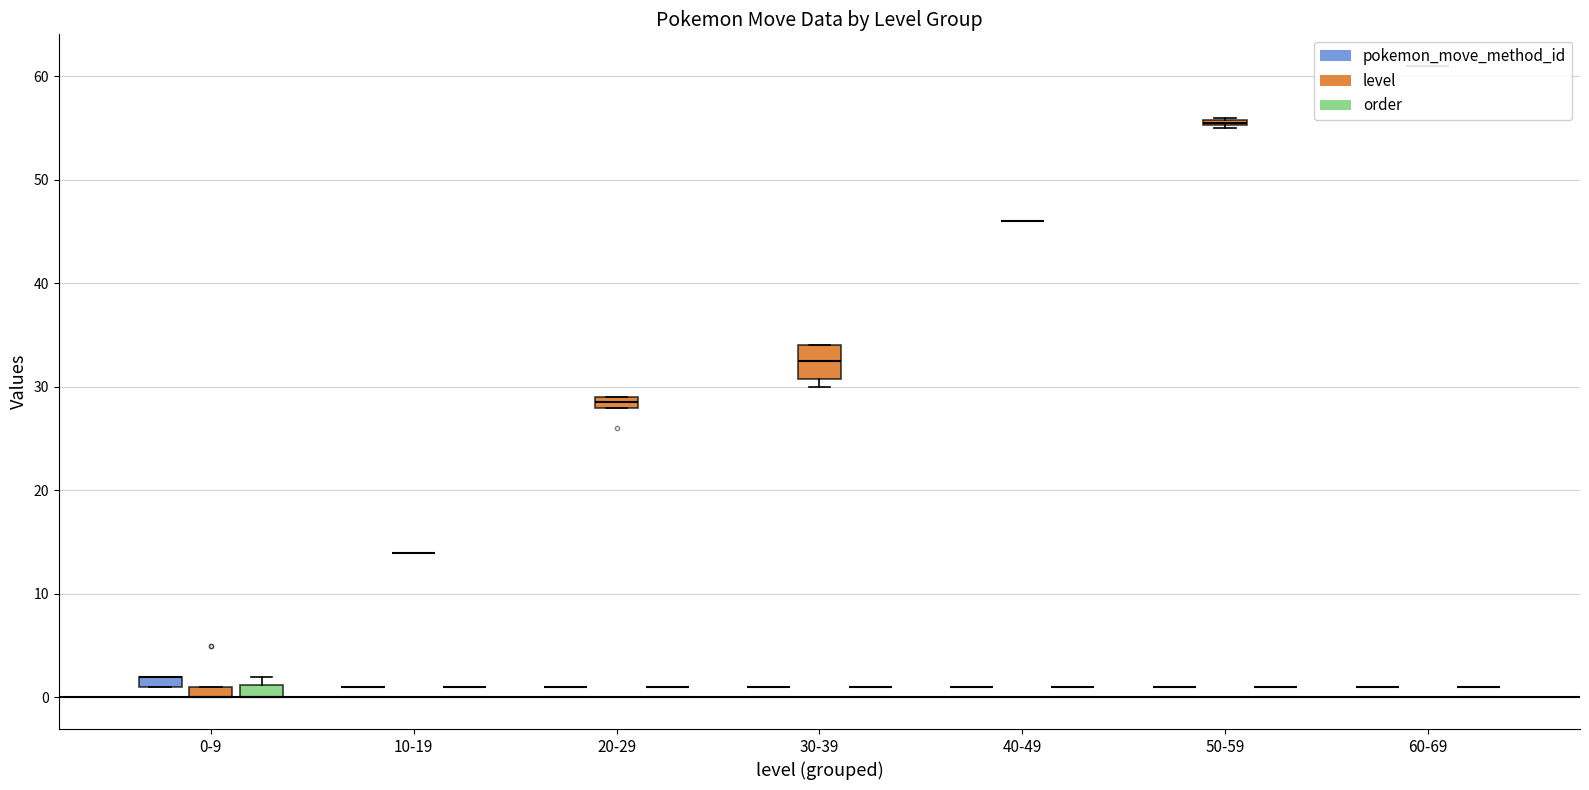

Reading left to right, what are all the values shown in this chart?

pokemon_move_method_id: 1	1	1	2	2	1	1	1	1	2	2	1	2	1	1	1	1	2	1	1	1	1	1	1	1	1	2	1	1
level: 30	34	34	0	0	29	29	46	56	0	0	31	0	1	28	55	61	0	29	28	14	14	14	5	1	5	0	1	26
order: 1	1	1	0	0	1	1	1	1	0	0	1	0	2	1	1	1	0	1	1	1	1	1	1	2	1	0	2	1